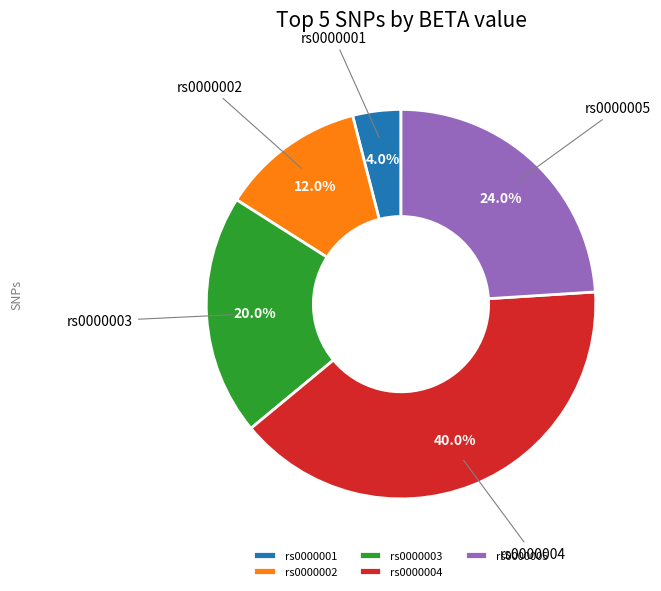

How many slices are in this pie chart?

5